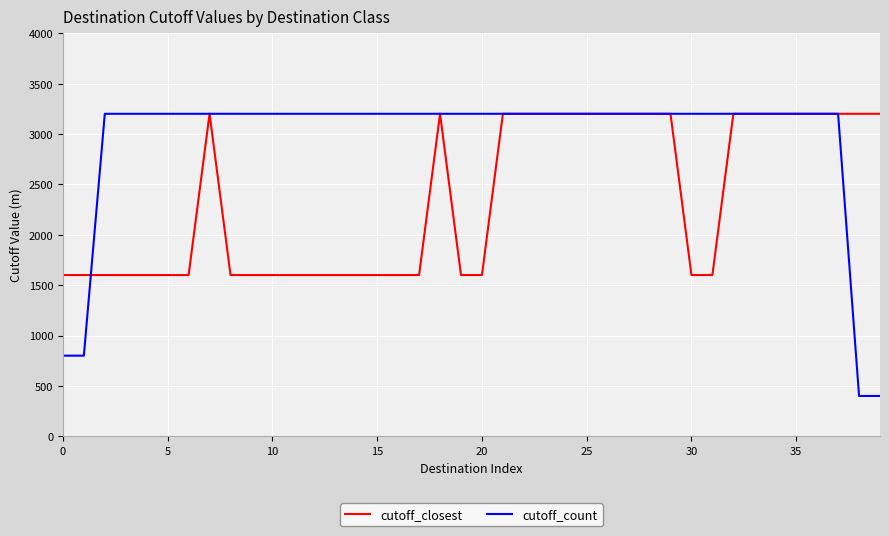

What is the difference between the maximum and second lowest values in the cutoff_closest series?

1600